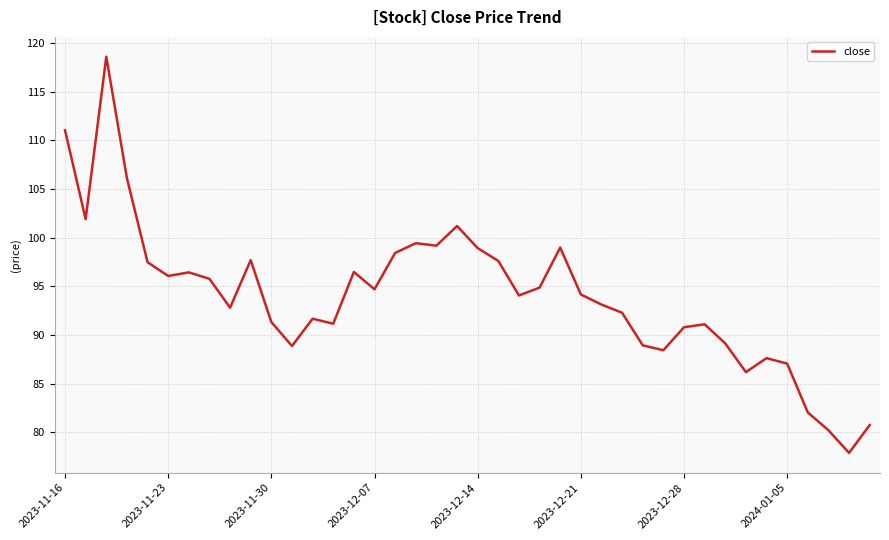

What is the maximum value shown in the chart?

118.6